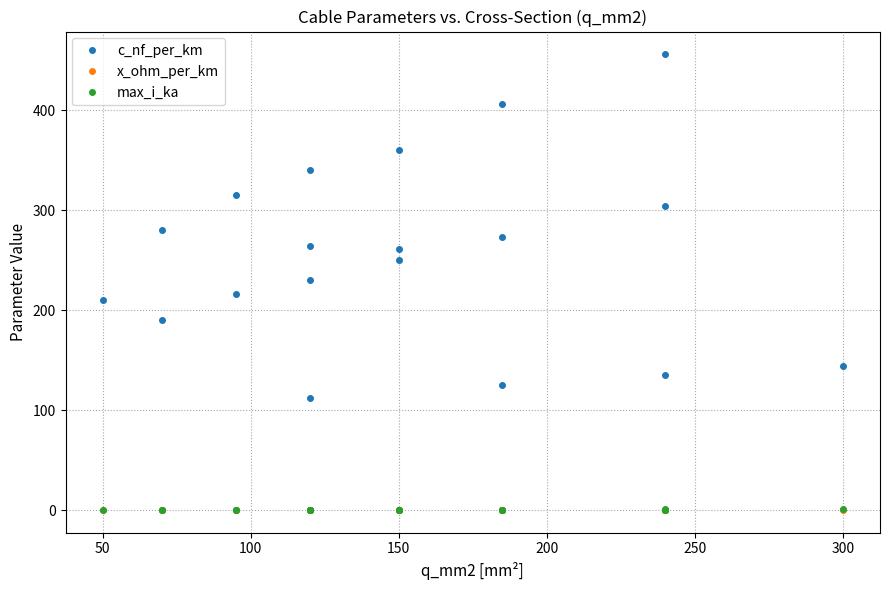

What is the value of the x_ohm_per_km point at the 18th from the left?

0.1